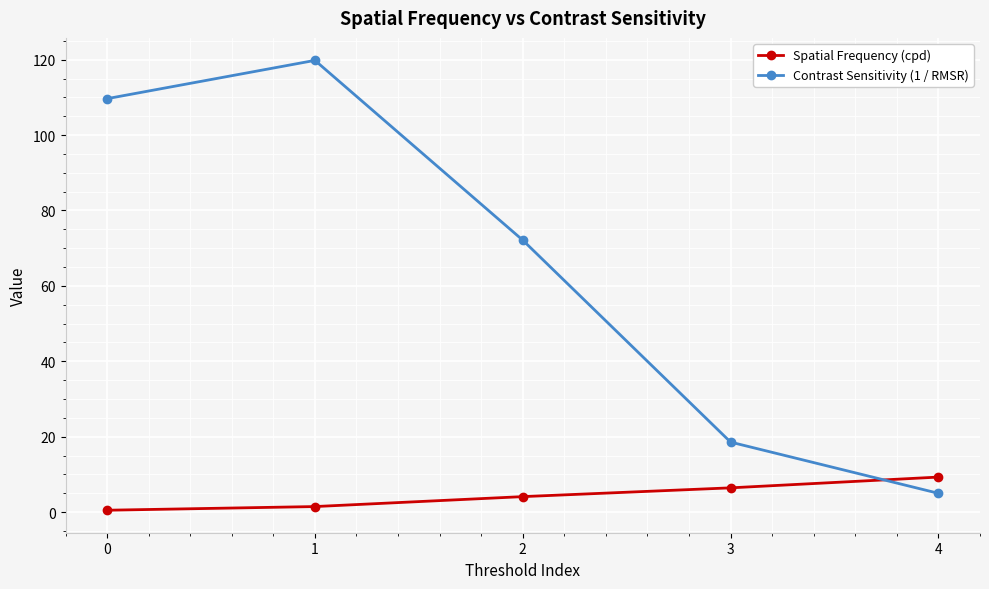

What is the difference between the Spatial Frequency (cpd) values at 4 and 3?

2.9